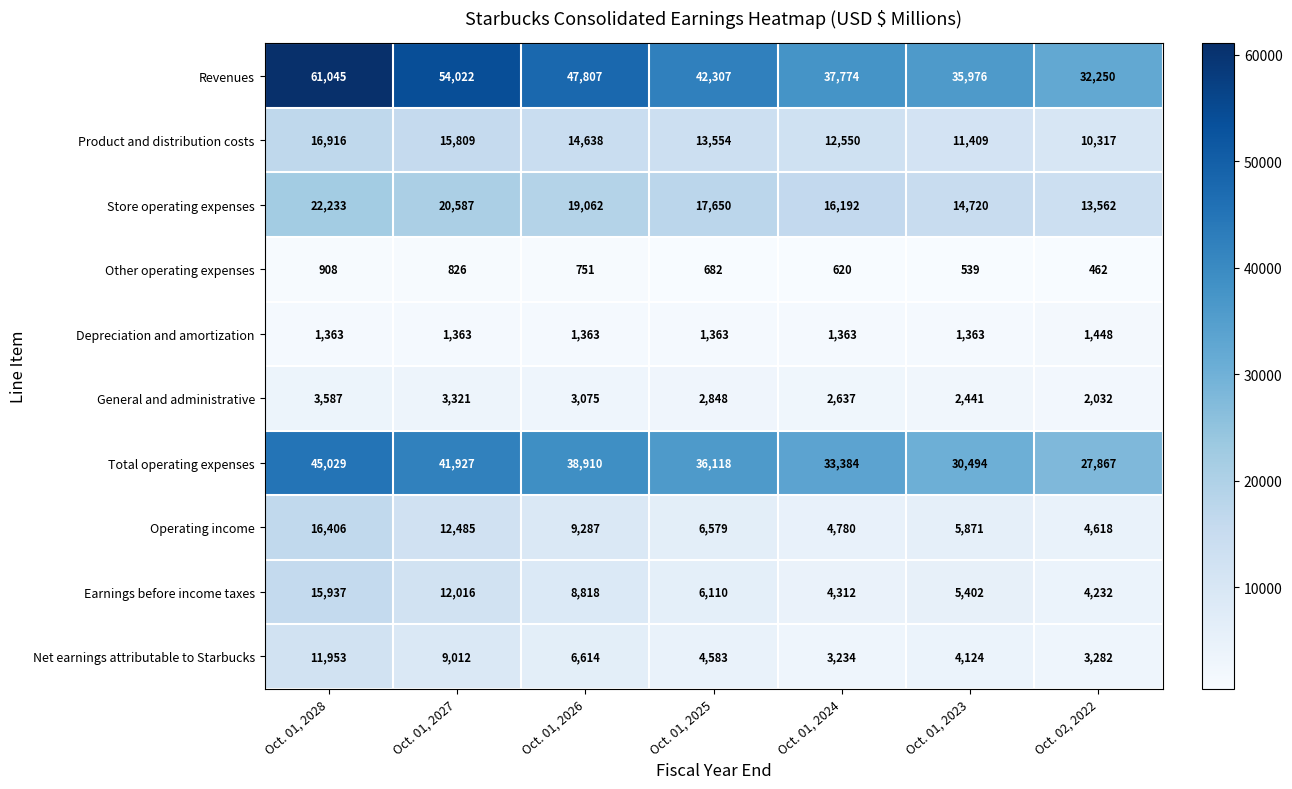

At which category does the chart reach its peak across all series?

Oct. 01, 2028